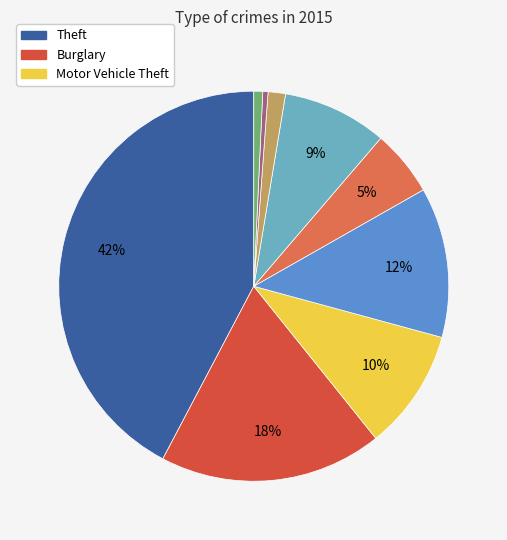

To the nearest percent, what is the average slice percentage?

11%